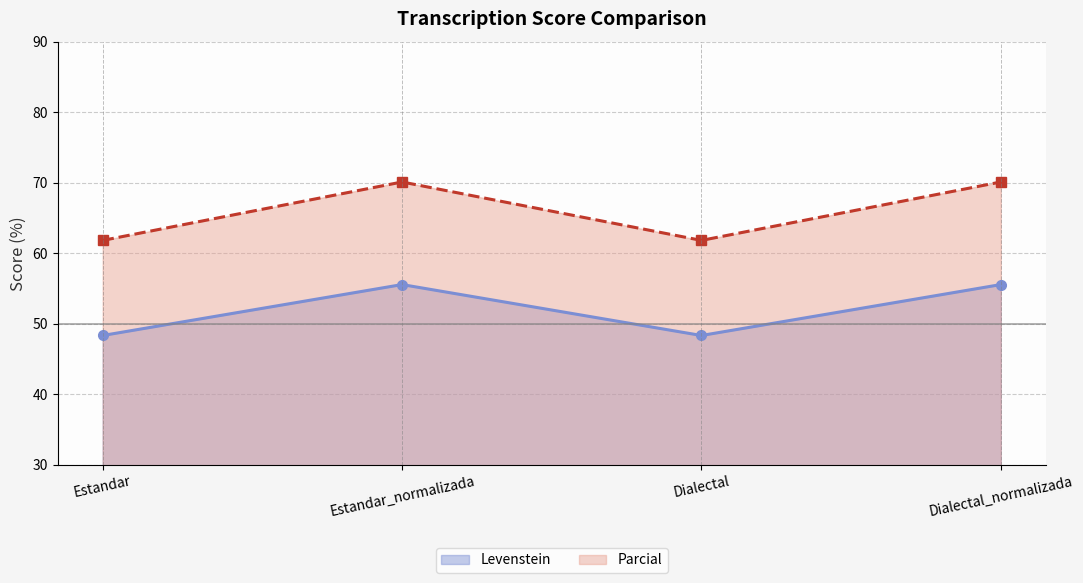

Which series changed the most between Estandar and Dialectal?

Levenstein